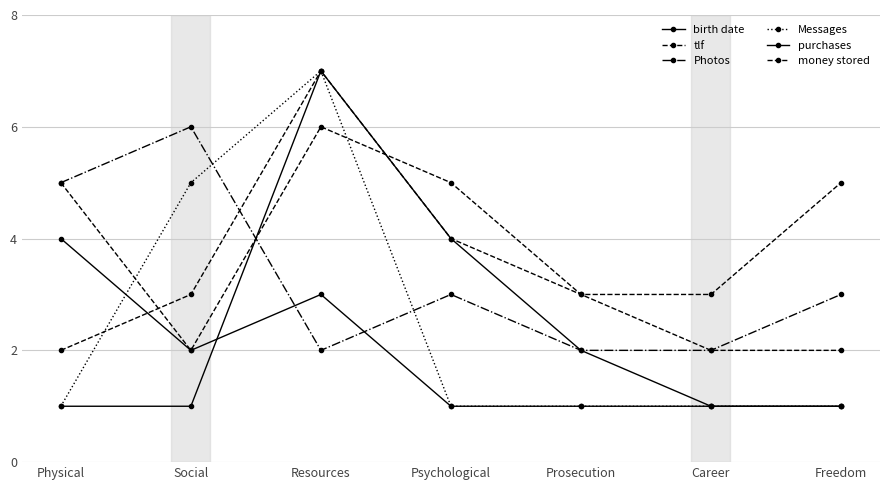

Which has a higher value, Resources or Psychological?

Resources